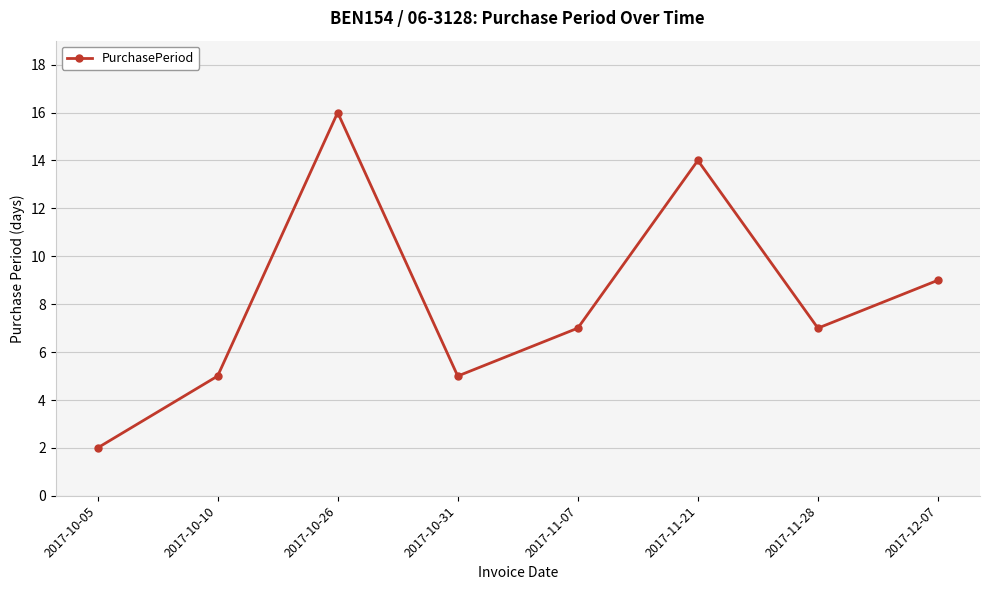

What is the label of the 1st point from the right?

2017-12-07